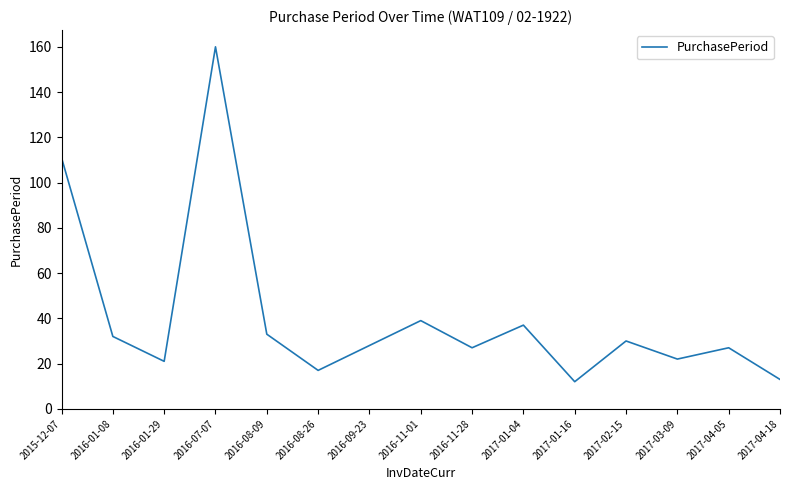

The chart shows a value of 27 at 2017-04-05. True or false?

True